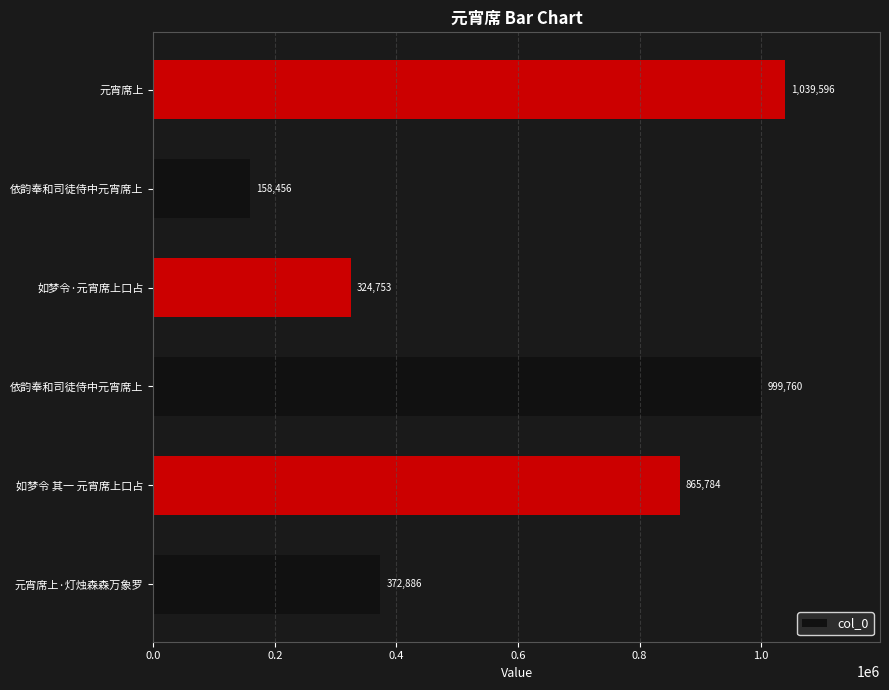

Does the chart contain any negative values?

No